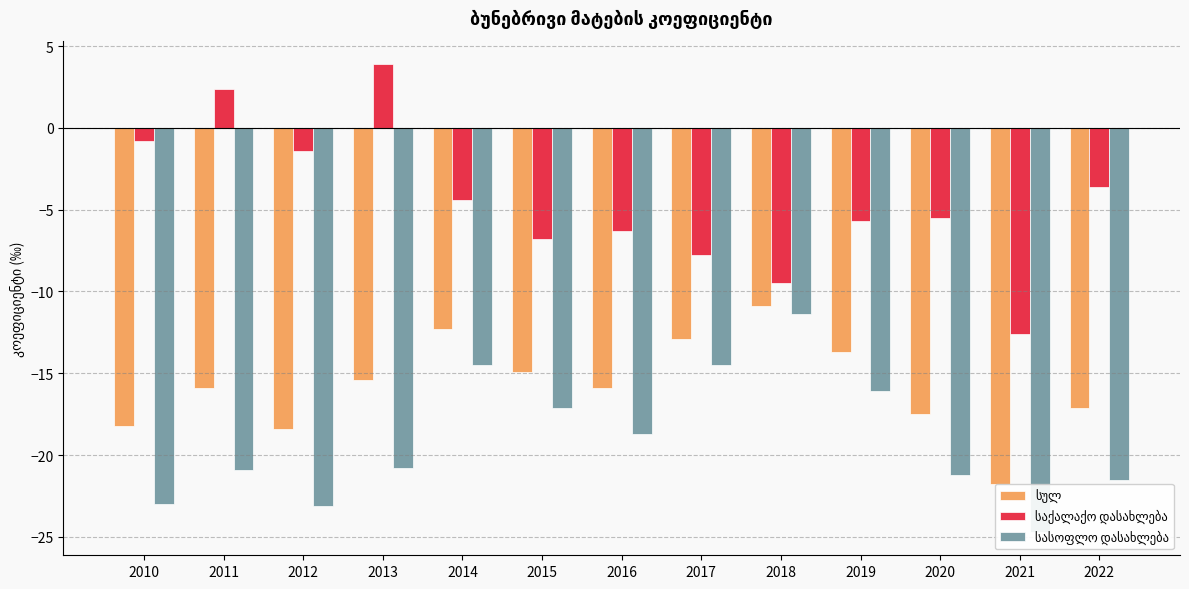

At which label is სულ closest to -16?

2011